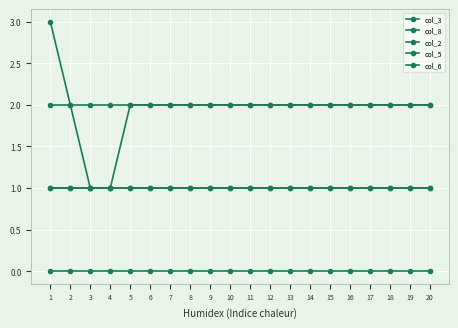

How many categories are shown in the chart?

20